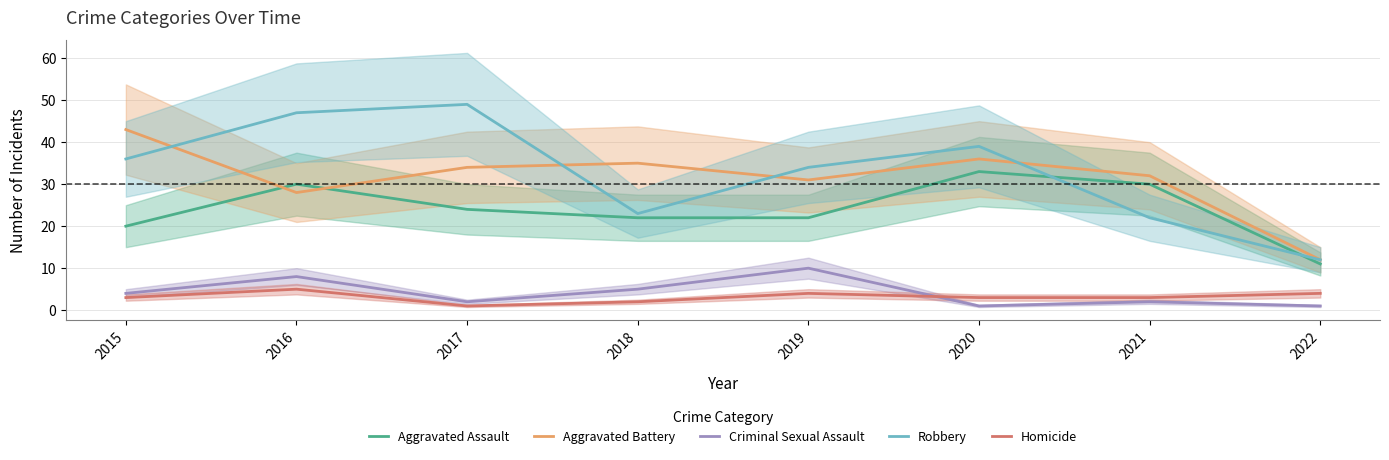

In Homicide, how many points are higher than both neighbors (excluding endpoints)?

2